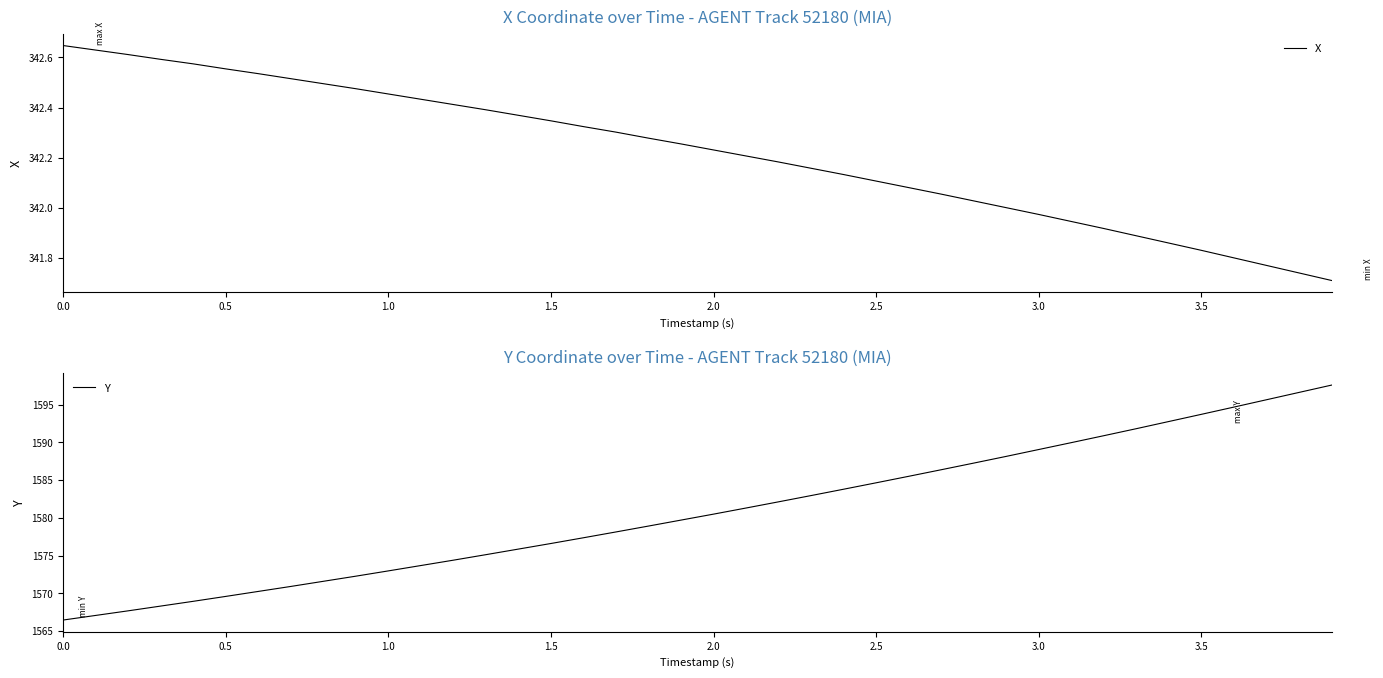

Is this an area chart (filled region under the line)?

No